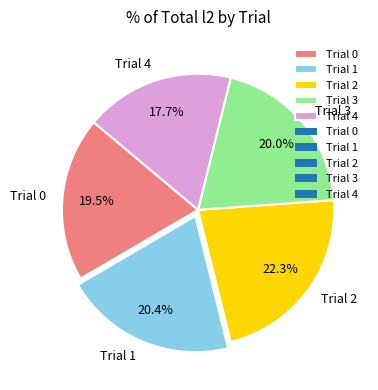

Does any single category account for the majority?

No